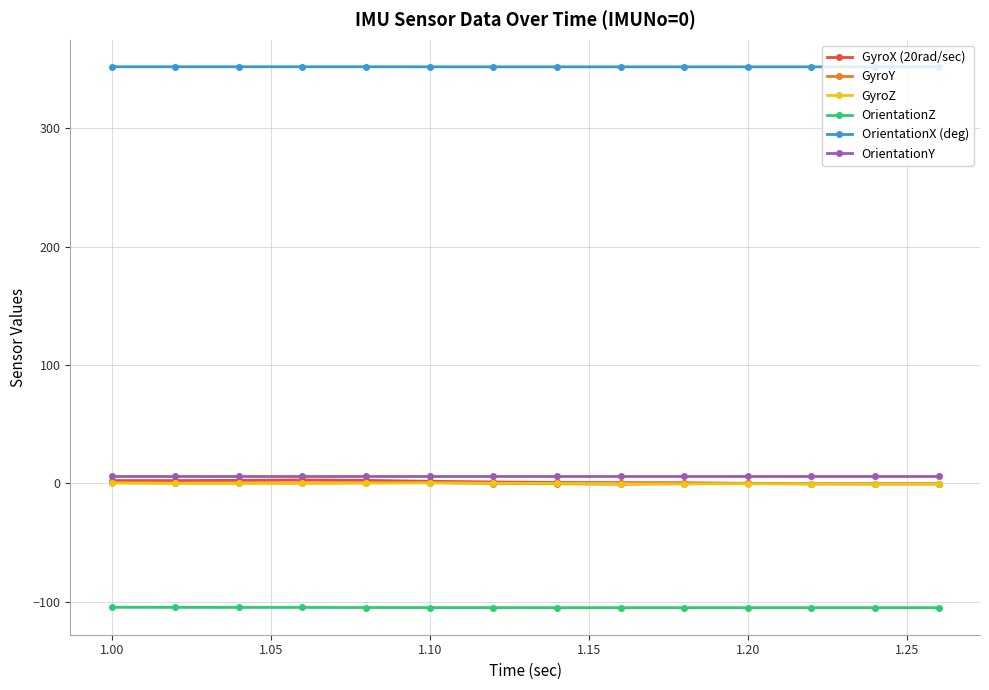

True or false: OrientationX (deg) and GyroZ cross at least once.

False